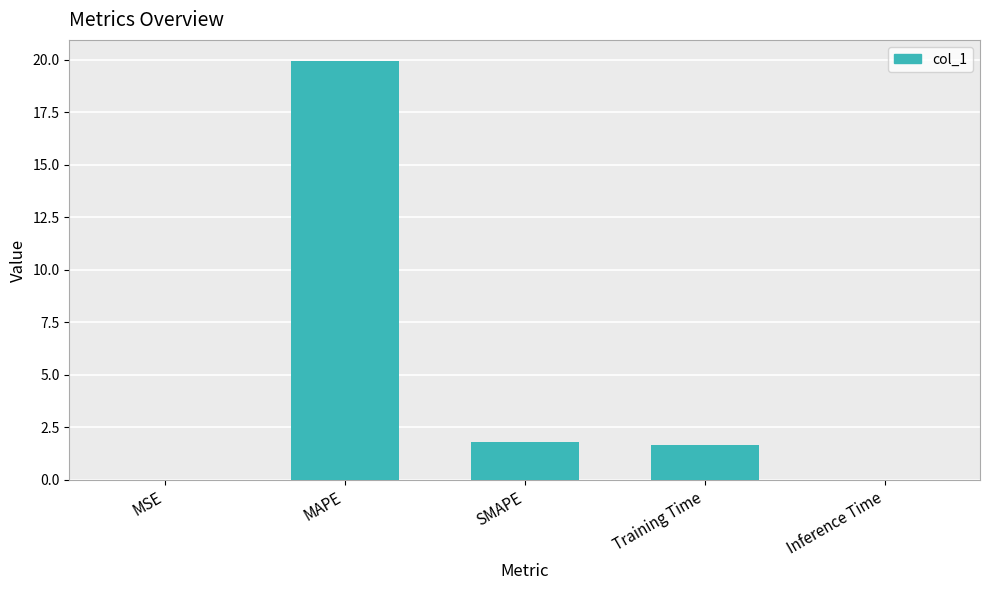

Are the bars horizontal?

No